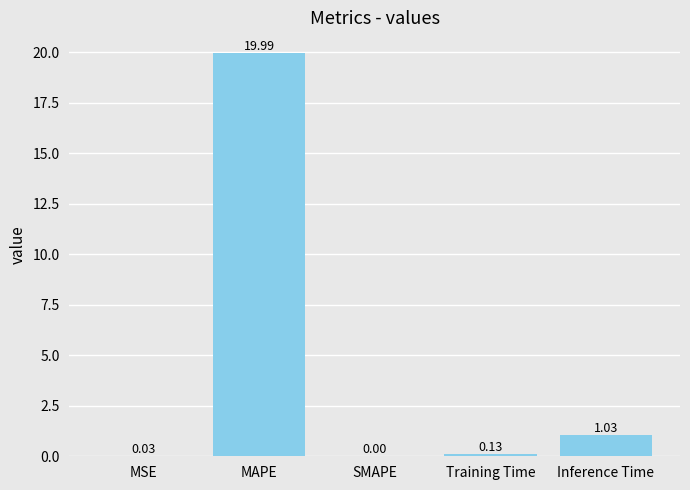

What is the change in value from SMAPE to Training Time?

+0.1